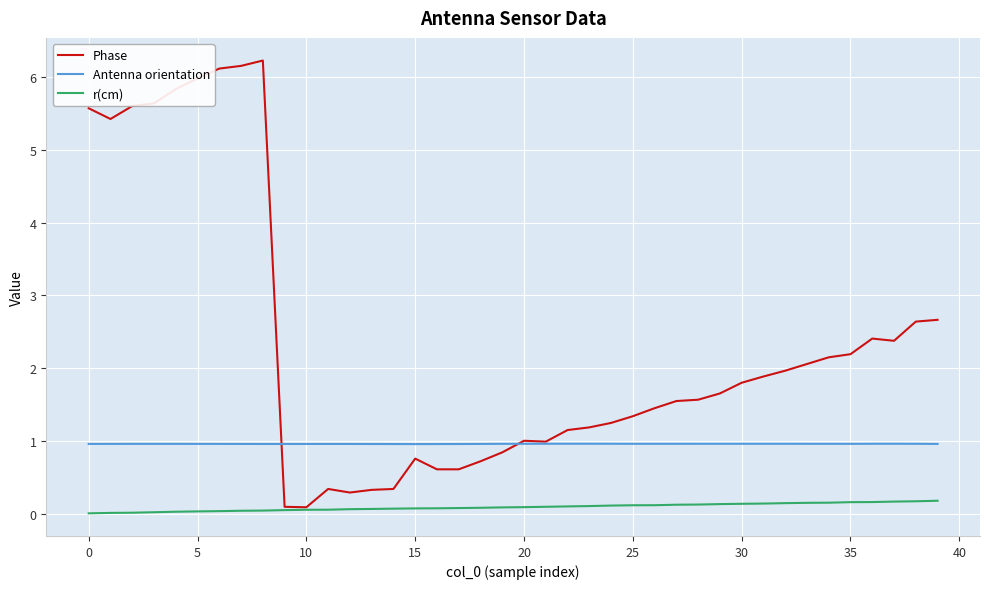

What is the difference between the second highest and second lowest values in the r(cm) series?

0.2